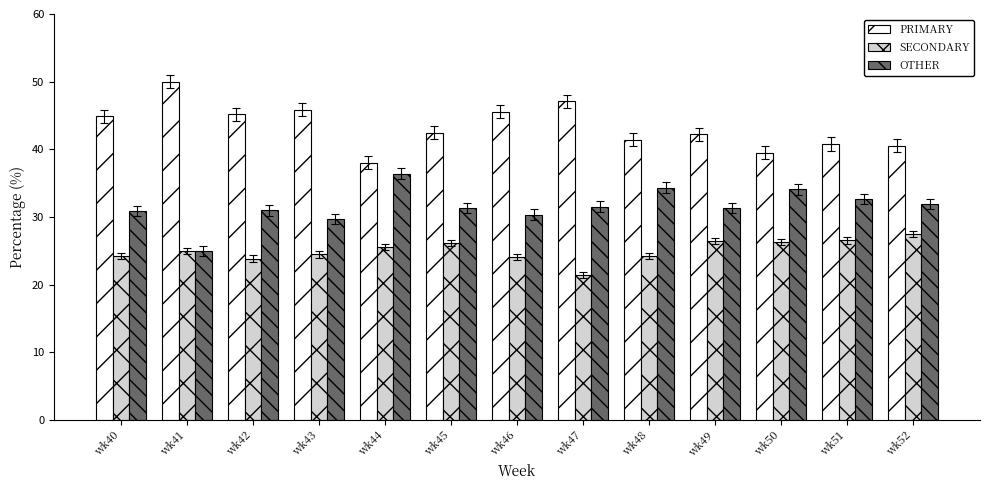

Are the bars horizontal?

No